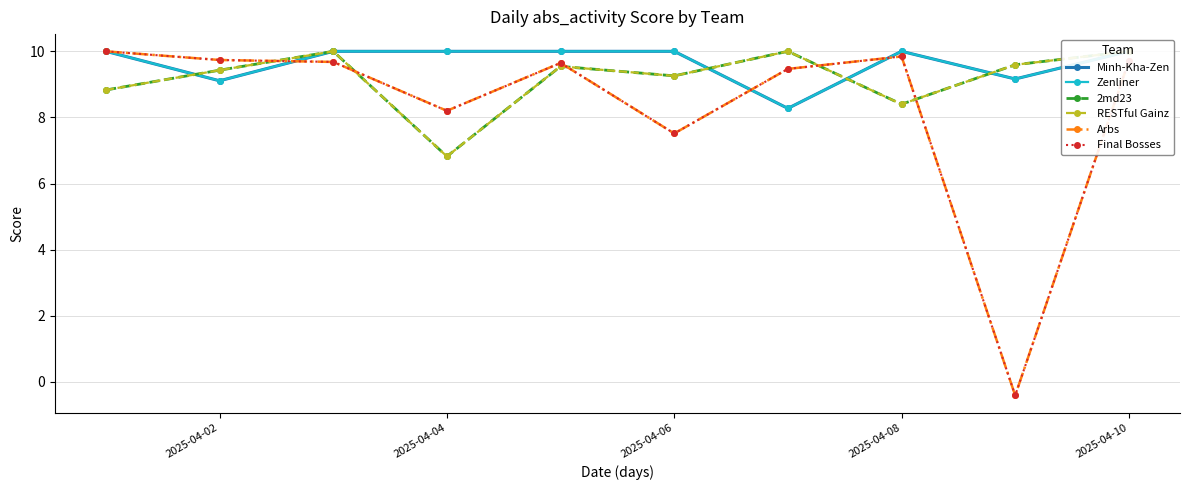

Is this an area chart (filled region under the line)?

No